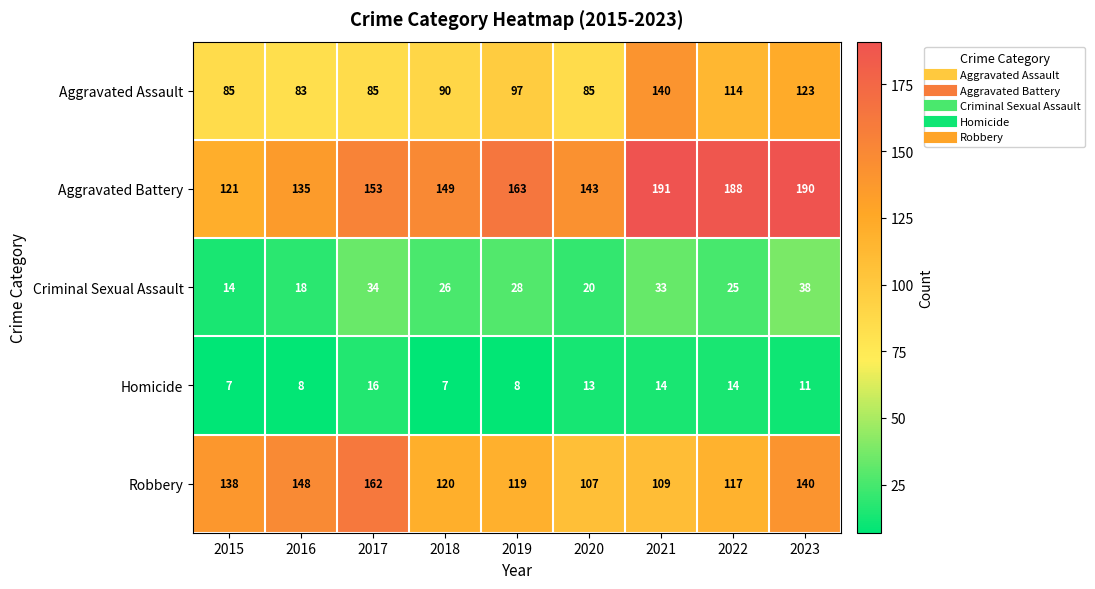

Is it true that Aggravated Battery equals 222 at 2017?

False